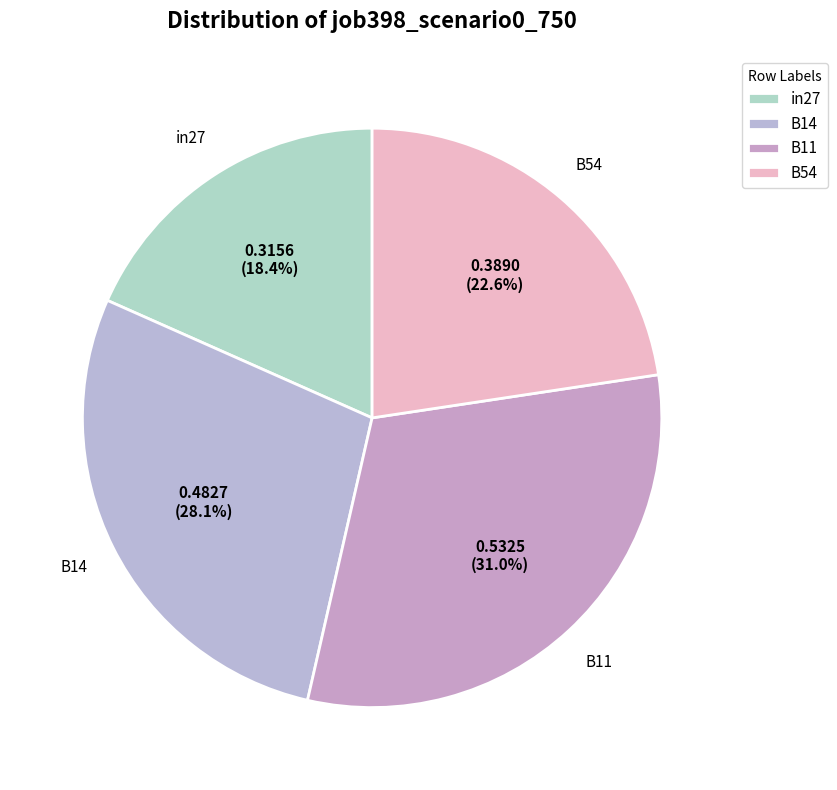

Between B11 and B54, which is larger?

B11